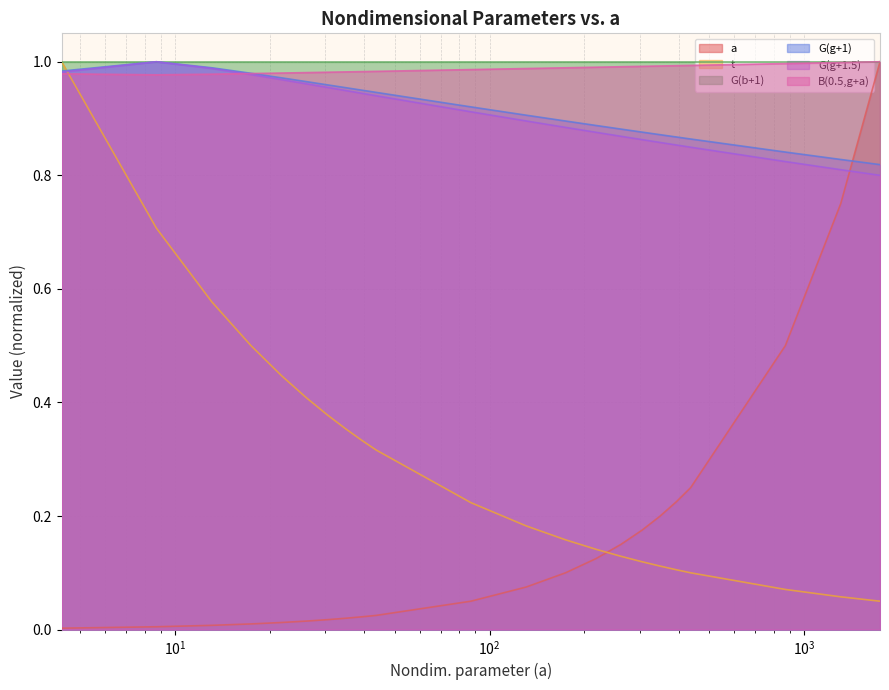

At 87.15352499755134, list the series in order from smallest to largest.

a, t, G(g+1.5), G(g+1), B(0.5,g+a)